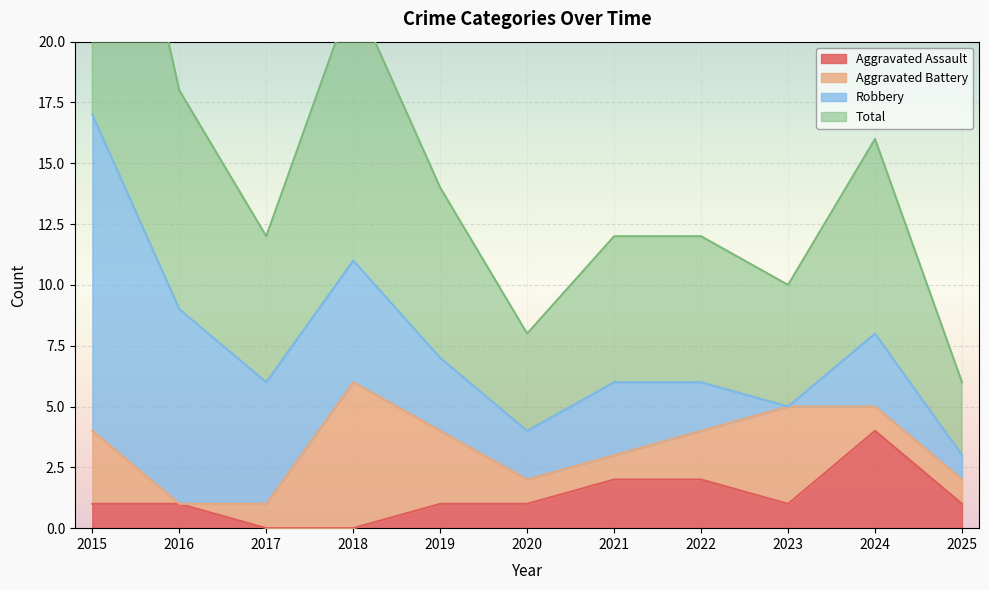

At how many categories does at least one series exceed 10?

2